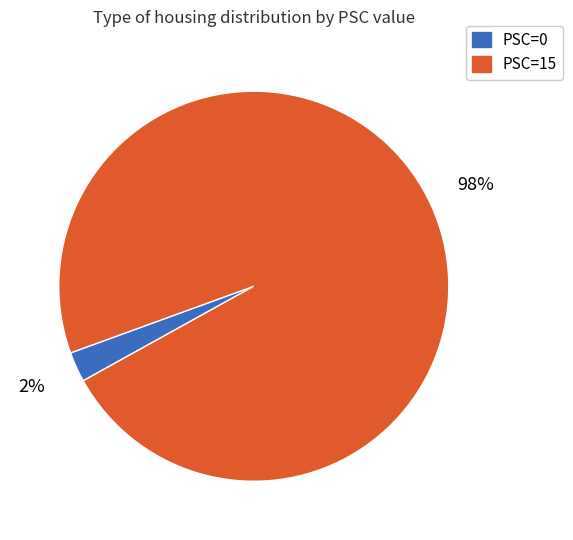

Rank the categories by value from lowest to highest.

PSC=0, PSC=15